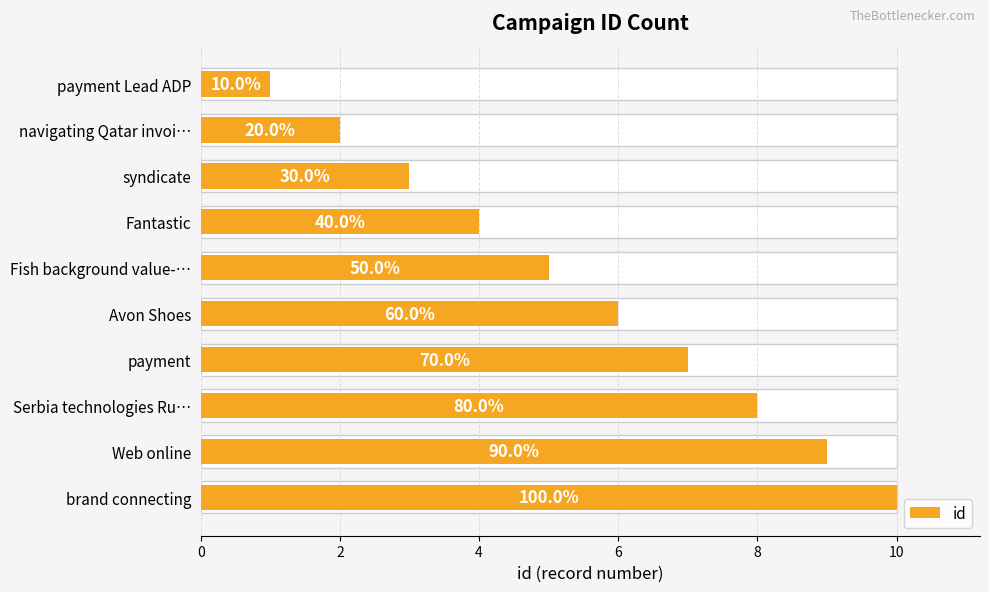

Count the number of data series in this chart.

1